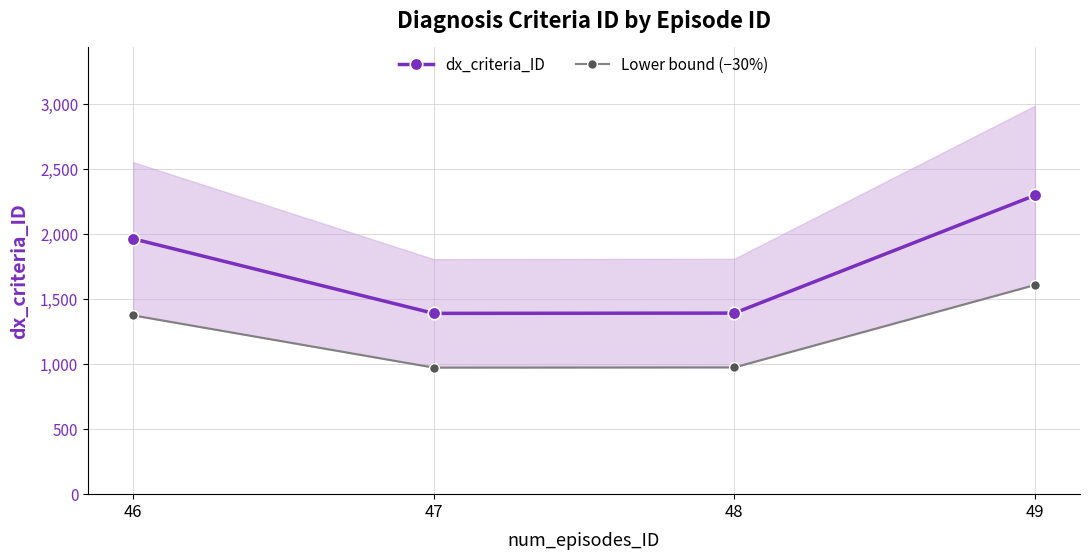

What are all the series names shown in the legend?

dx_criteria_ID, Lower bound (−30%)